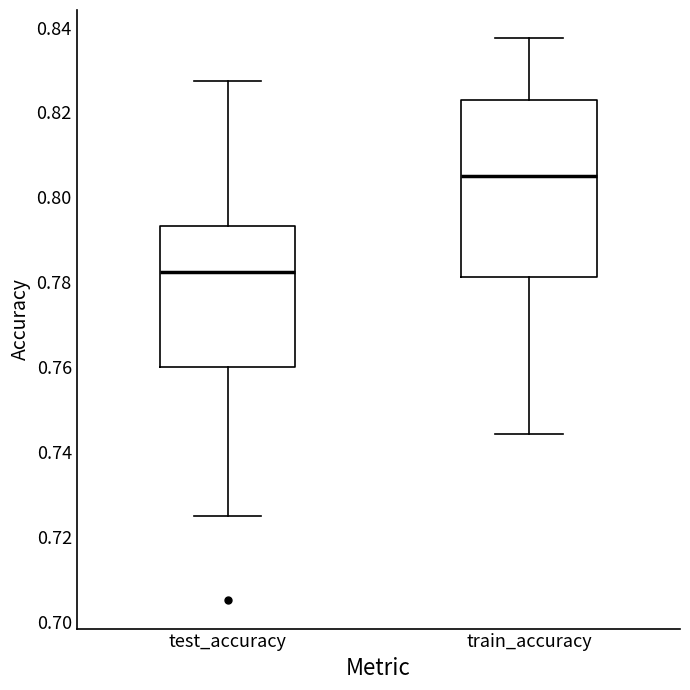

Which box is the tallest, from its lower edge to its upper edge?

train_accuracy